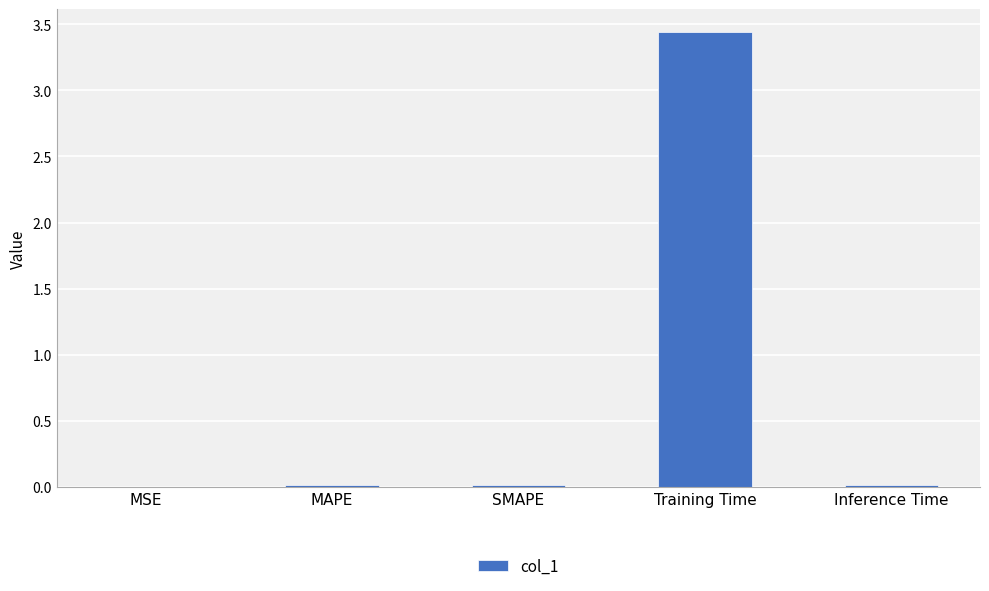

Which has a higher value, Training Time or SMAPE?

Training Time